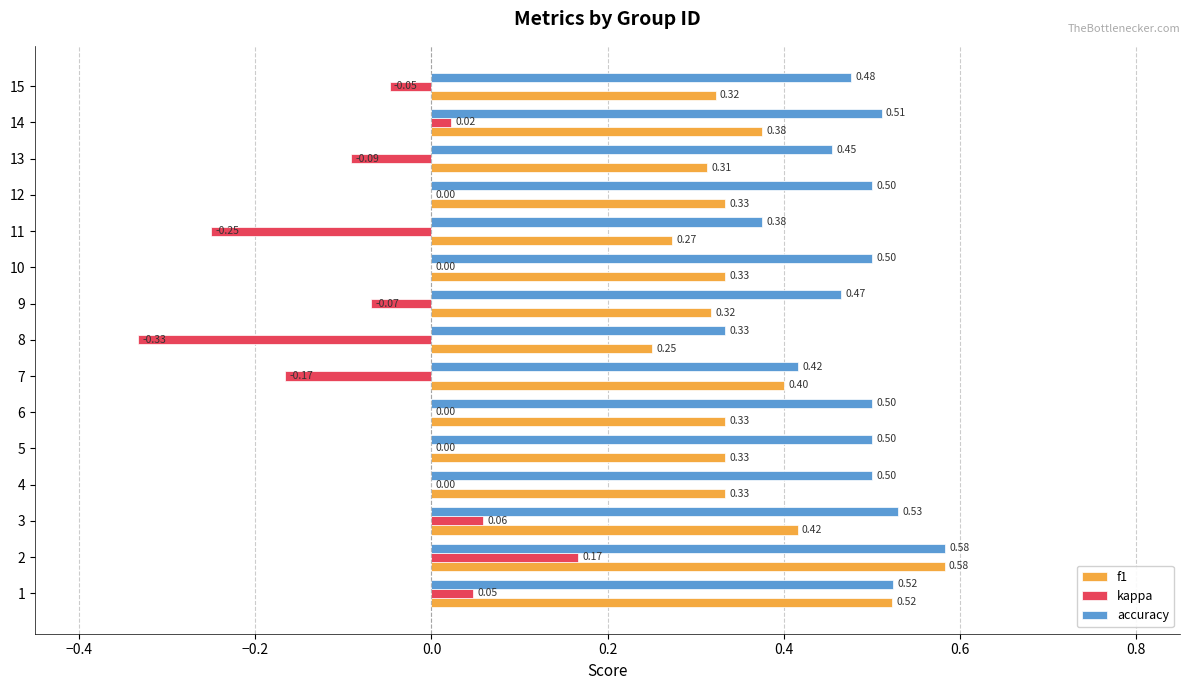

Between 2 and 11, which series saw the biggest shift?

kappa